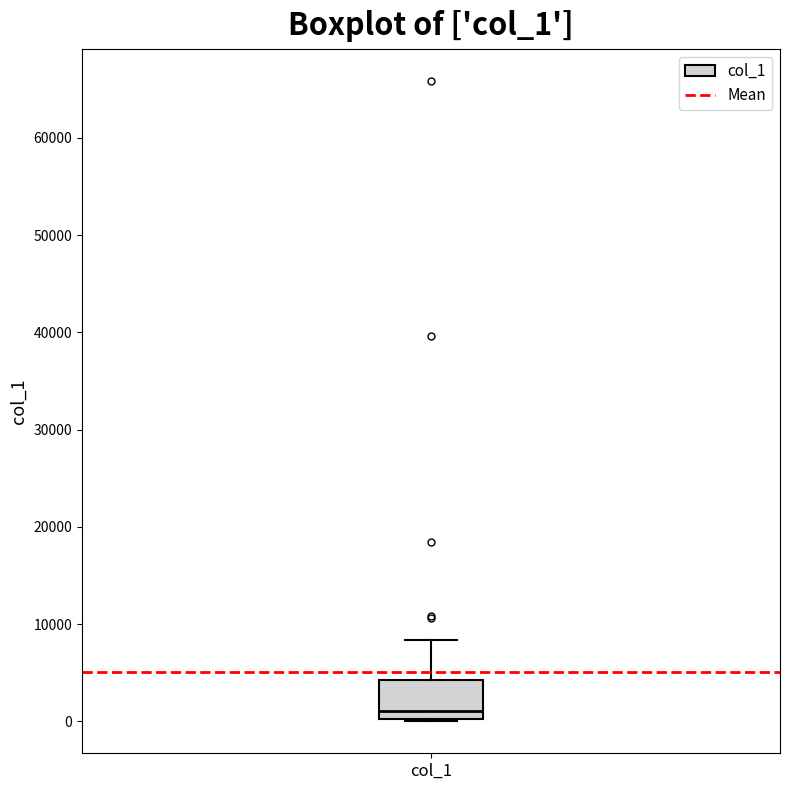

Where is the lower edge of the box for col_1 on the y-axis? The values are not printed on the chart, so give them approximately, as read against the axis.

0